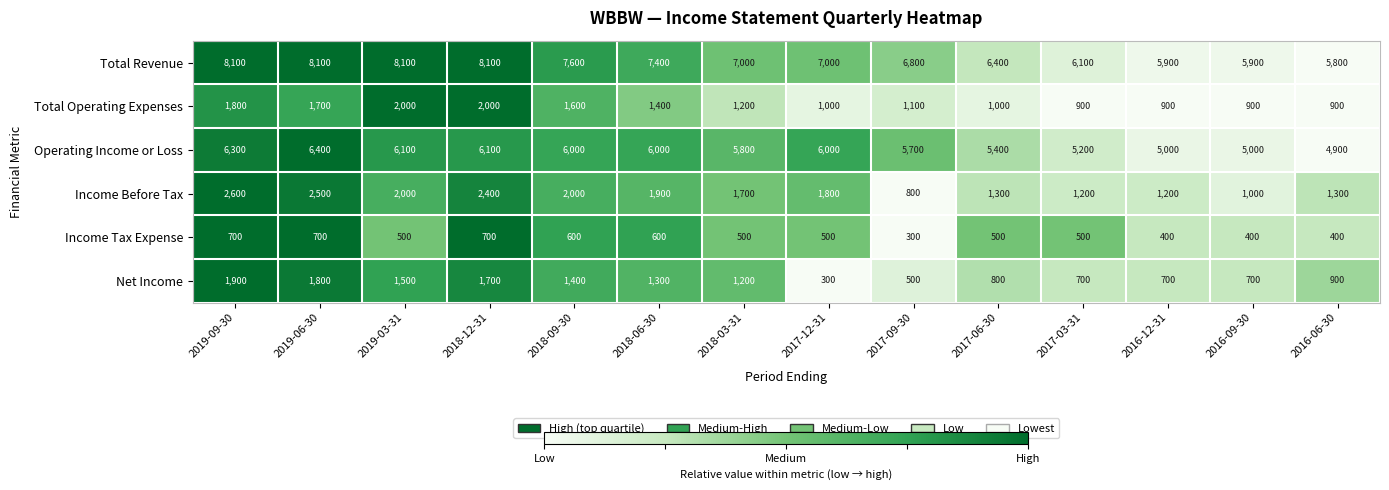

At which category is the sum across all series the highest?

2019-09-30